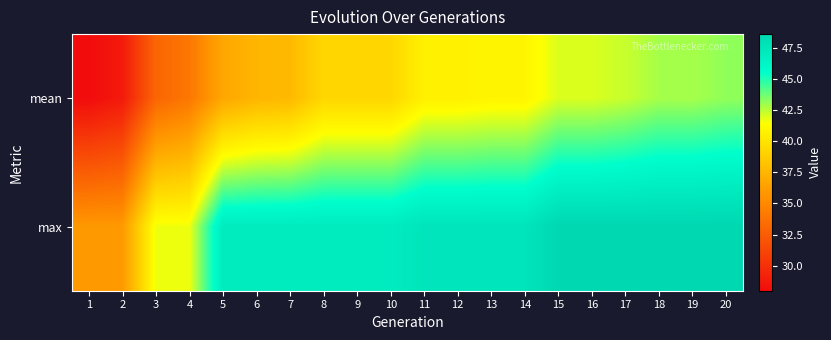

At how many categories does at least one series exceed 33?

20